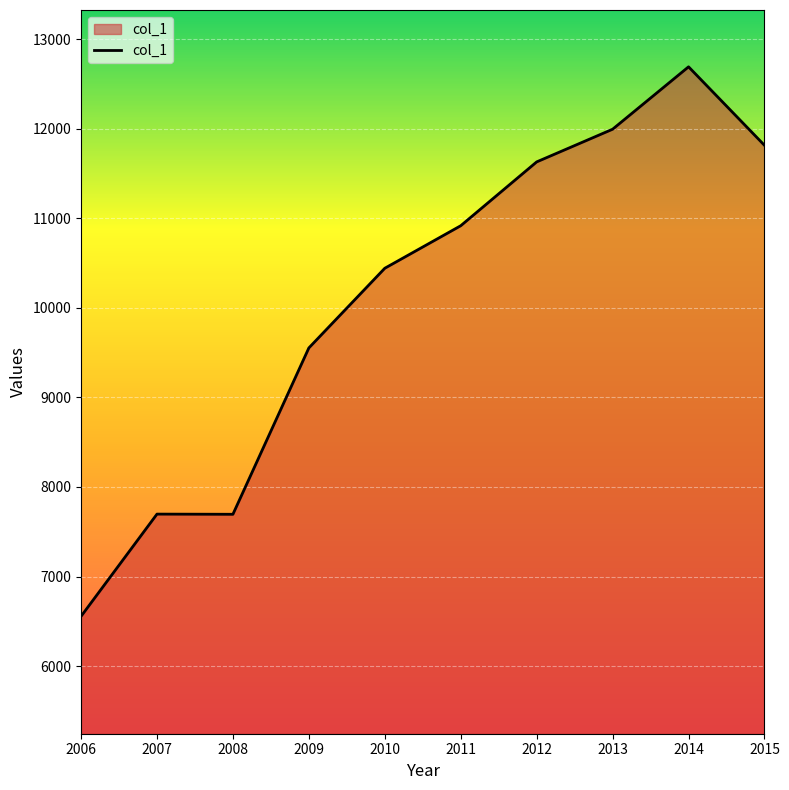

What is the average value?

10100